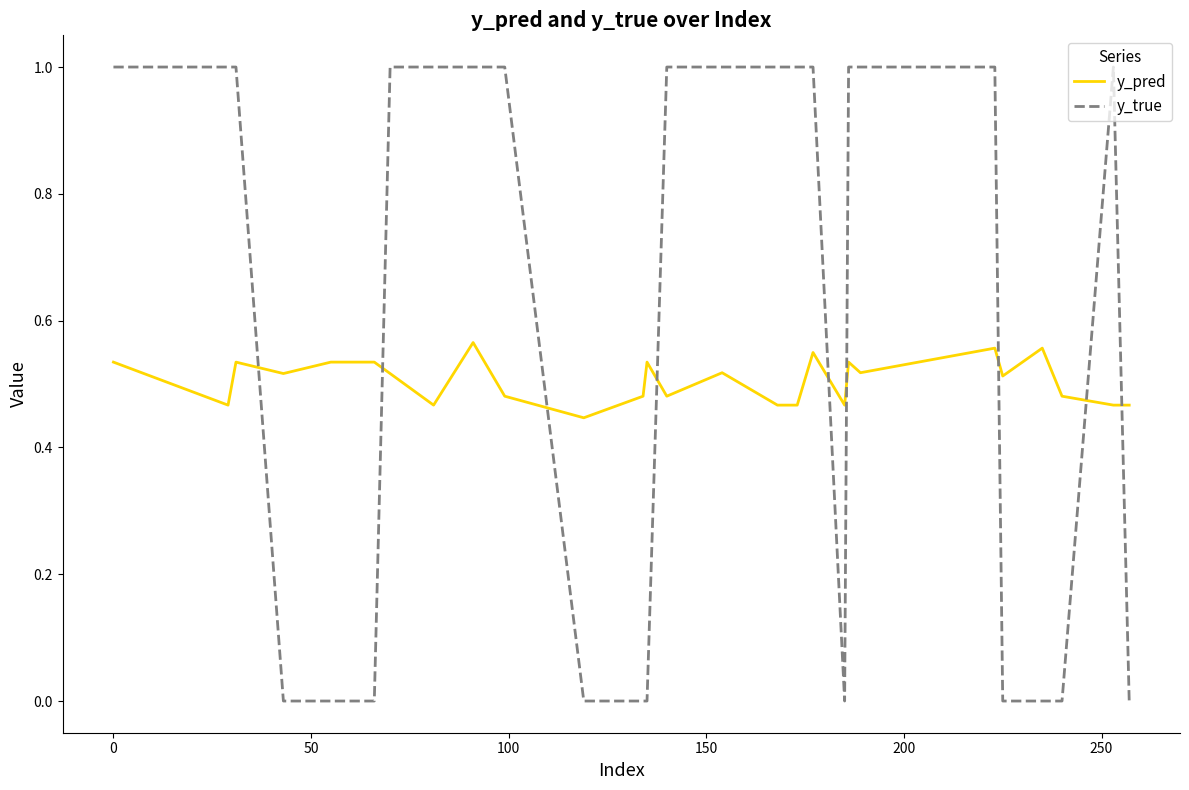

How many lines are shown in the chart?

2